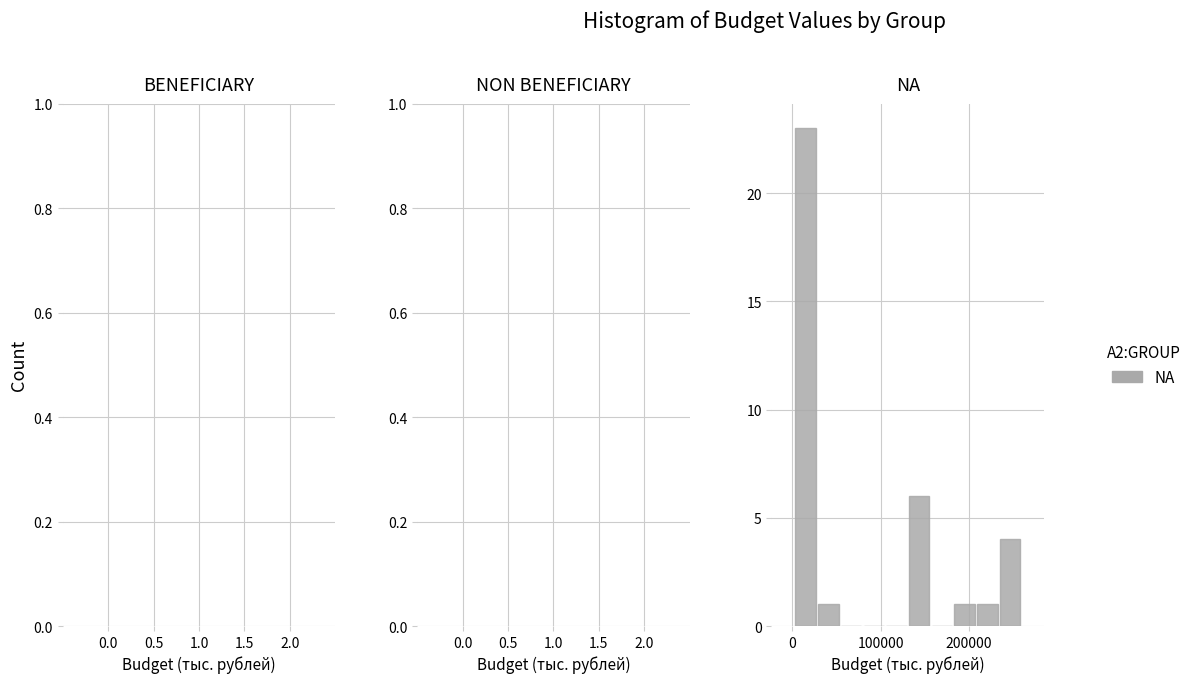

Around what value on the x-axis is the tallest bar? Give the approximate position of its centre, as read against the axis.

10000